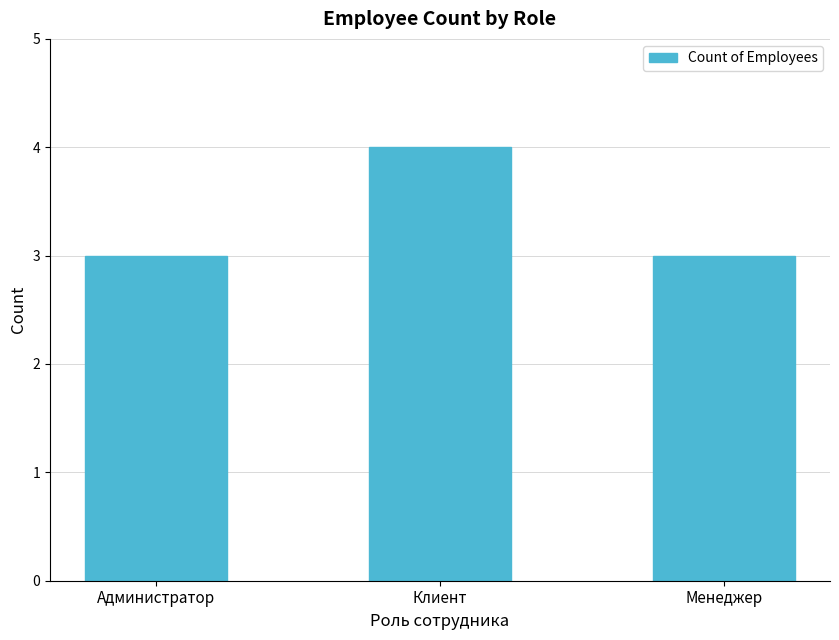

What is the change in value from Клиент to Менеджер?

-1